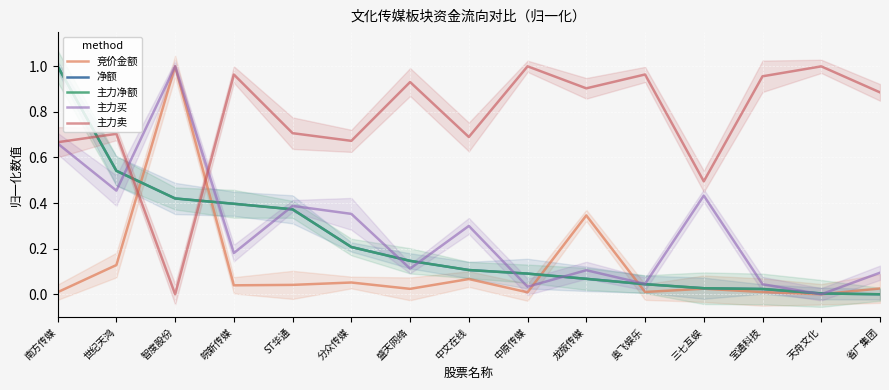

What is the sum of the 主力卖 values at 智度股份 and ST华通?

0.7